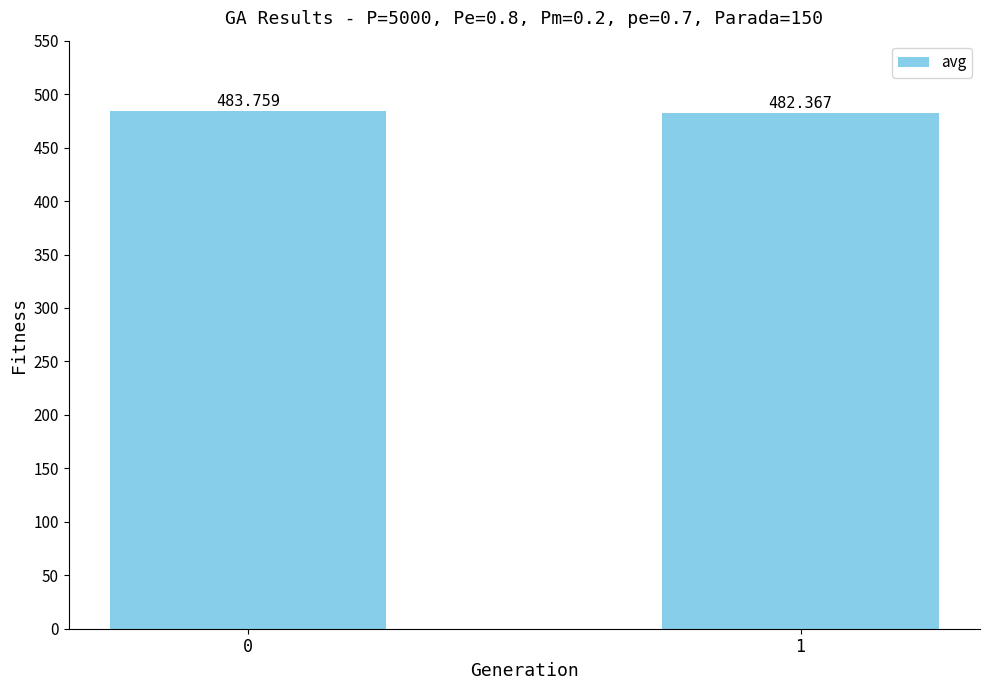

What is the value of the 2nd bar from the left?

482.4